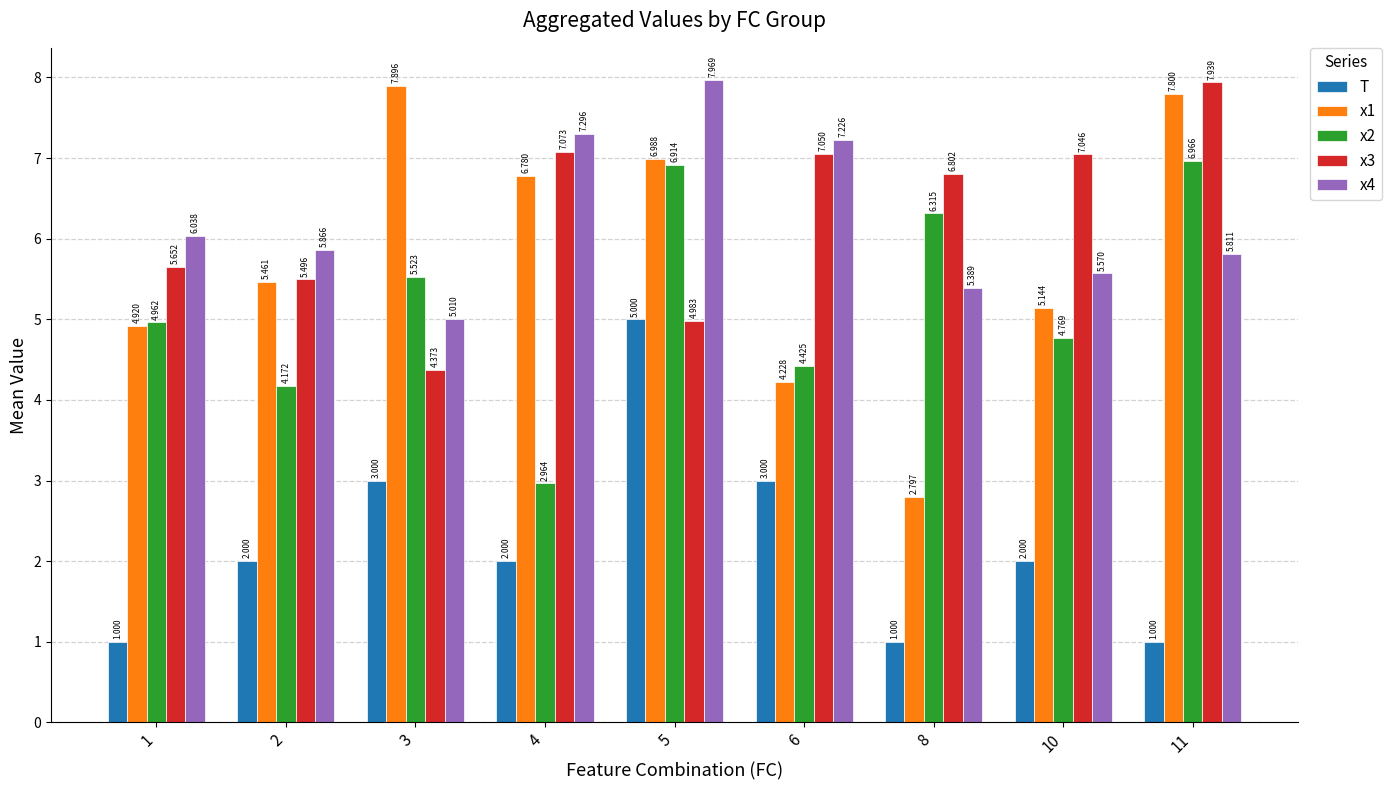

What is the maximum value shown in the chart?

8.0